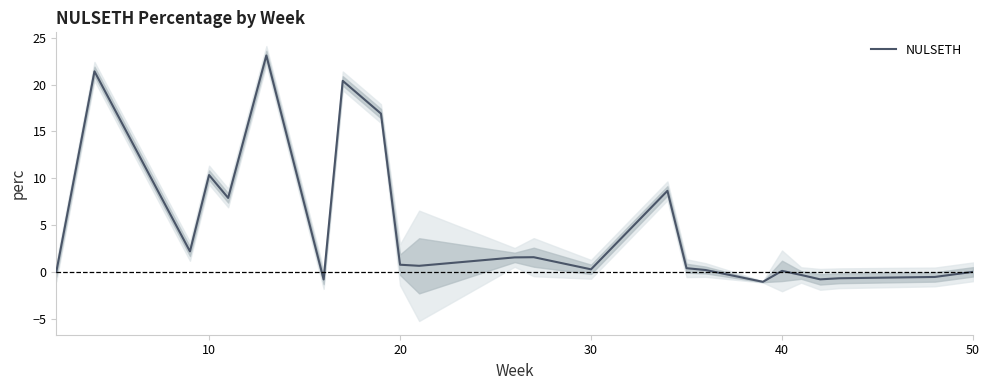

What is the maximum value for NULSETH?

23.1